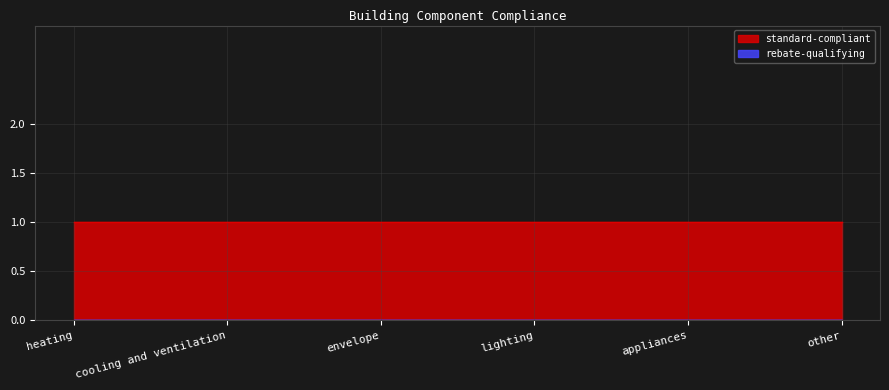

What position from the left is other?

6